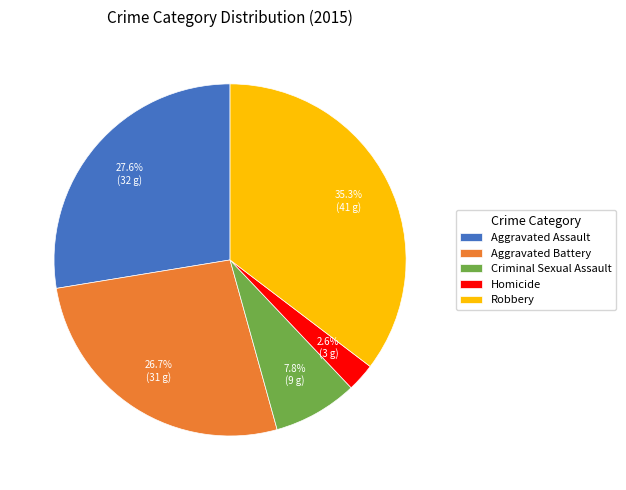

How many segments does this pie chart have?

5